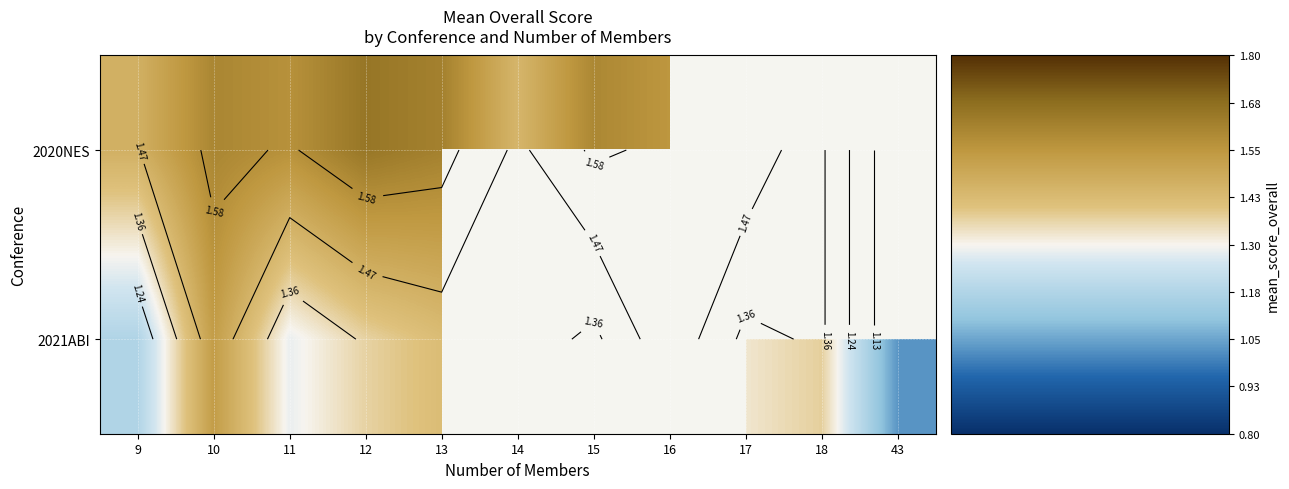

The 2020NES series shows 1.6 at 13. True or false?

True